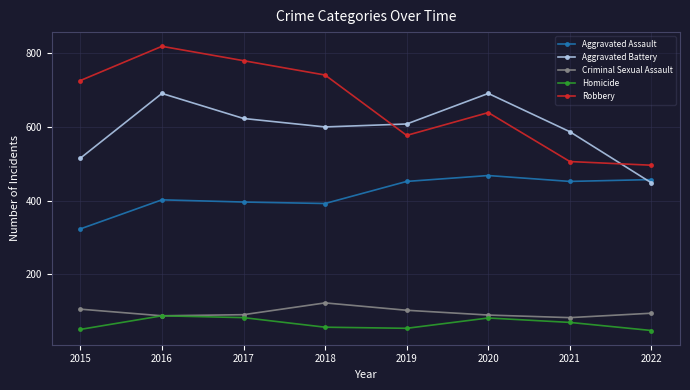

What is the difference between the second highest and second lowest values in the Criminal Sexual Assault series?

18